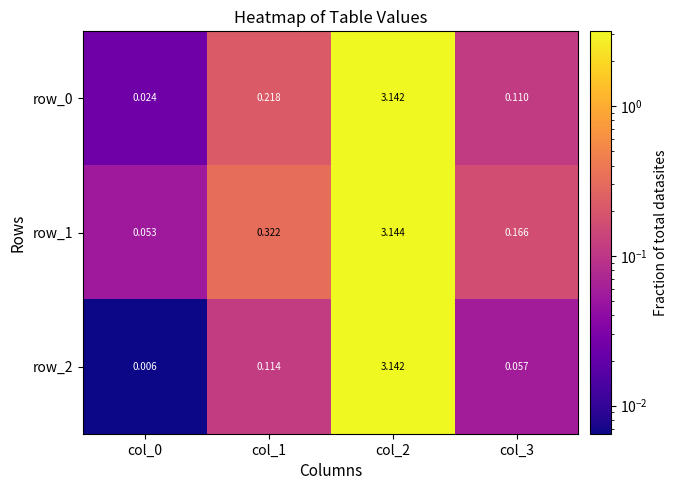

Which series changed the most between col_1 and col_2?

row_2